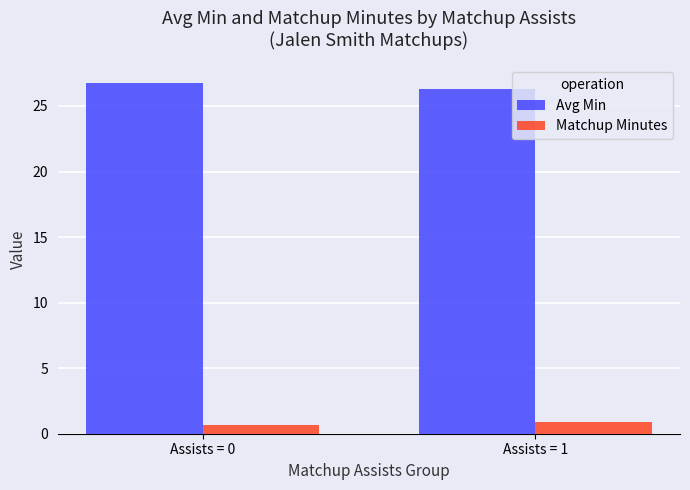

The value of Avg Min at Assists = 1 is 26.3. True or false?

True